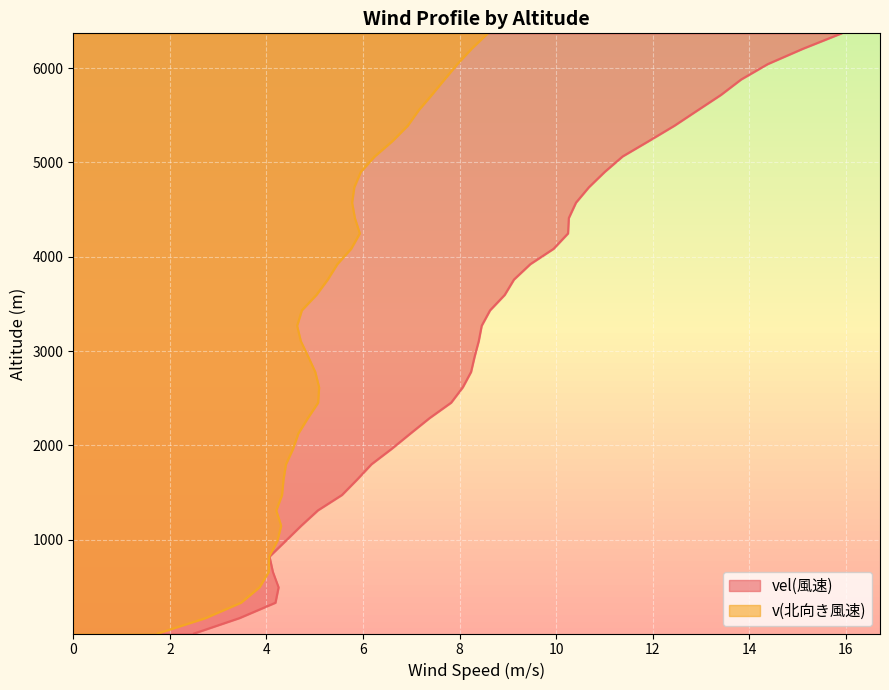

What is the label of the 21st point from the left?

3269.449